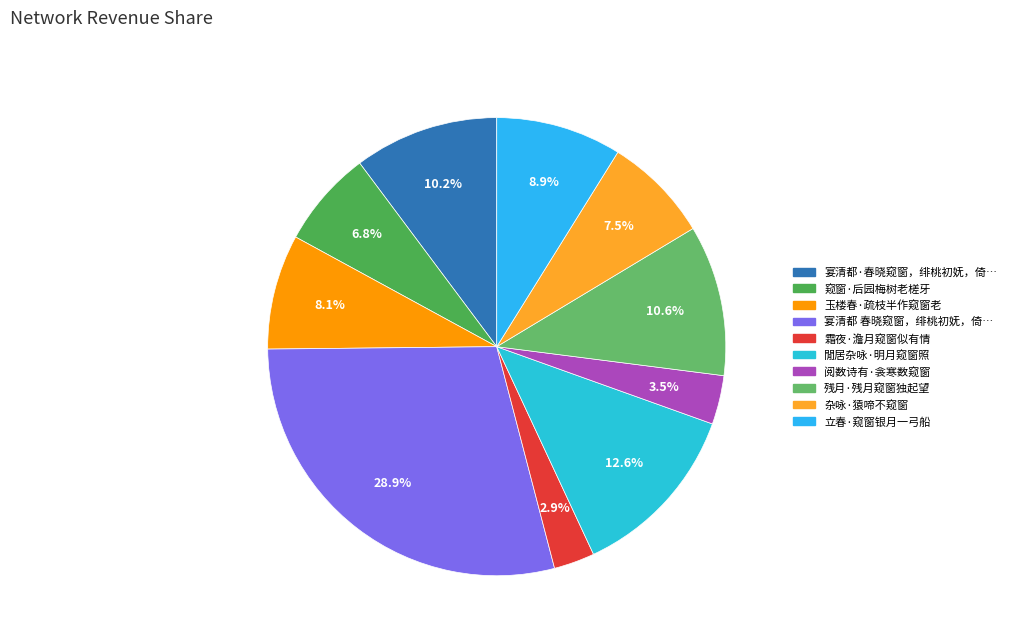

How many segments does this pie chart have?

10